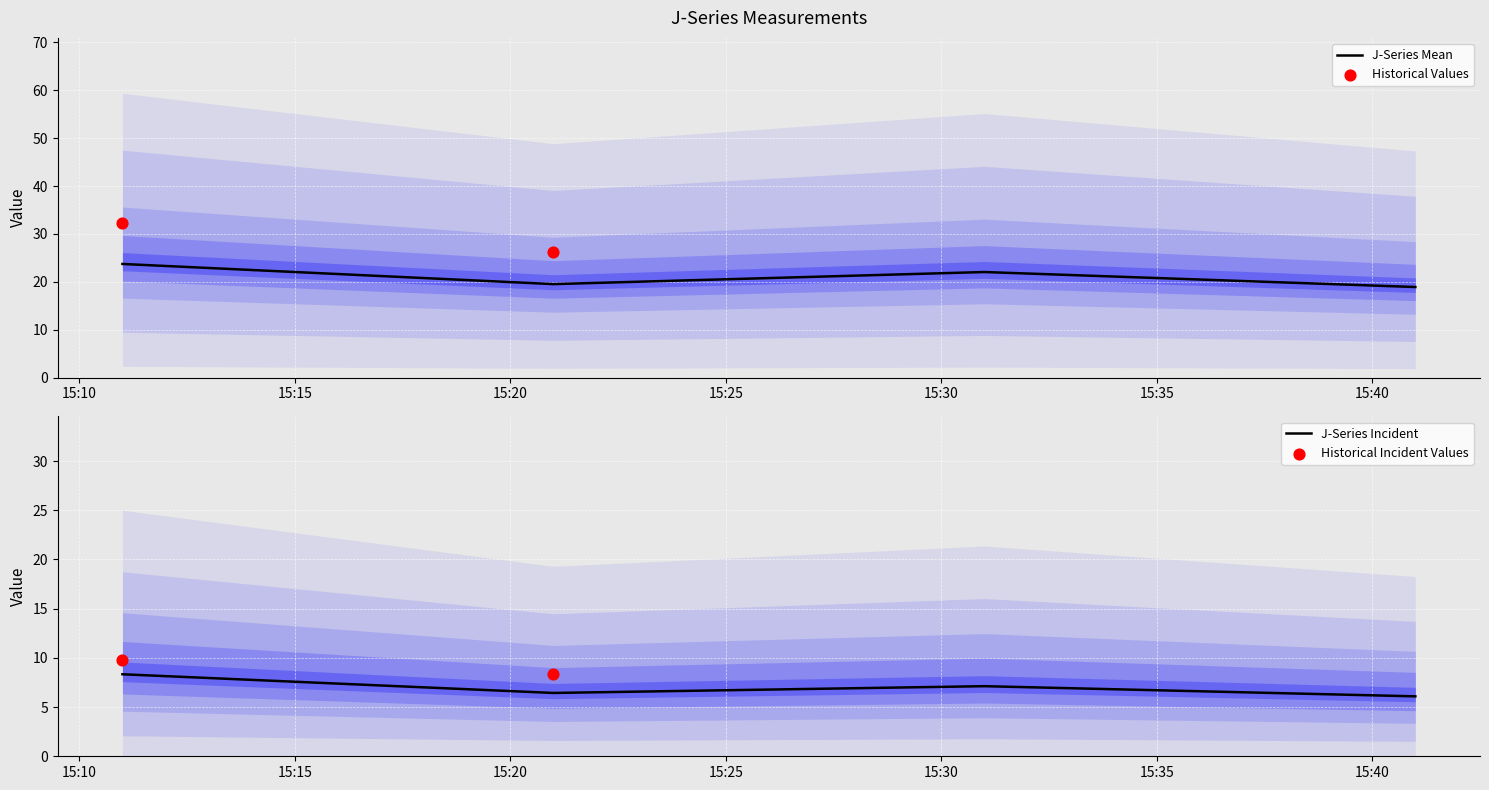

Is the value of J6 at 2020-09-02 15:21:00 greater than the value of J2 at 2020-09-02 15:31:00?

No